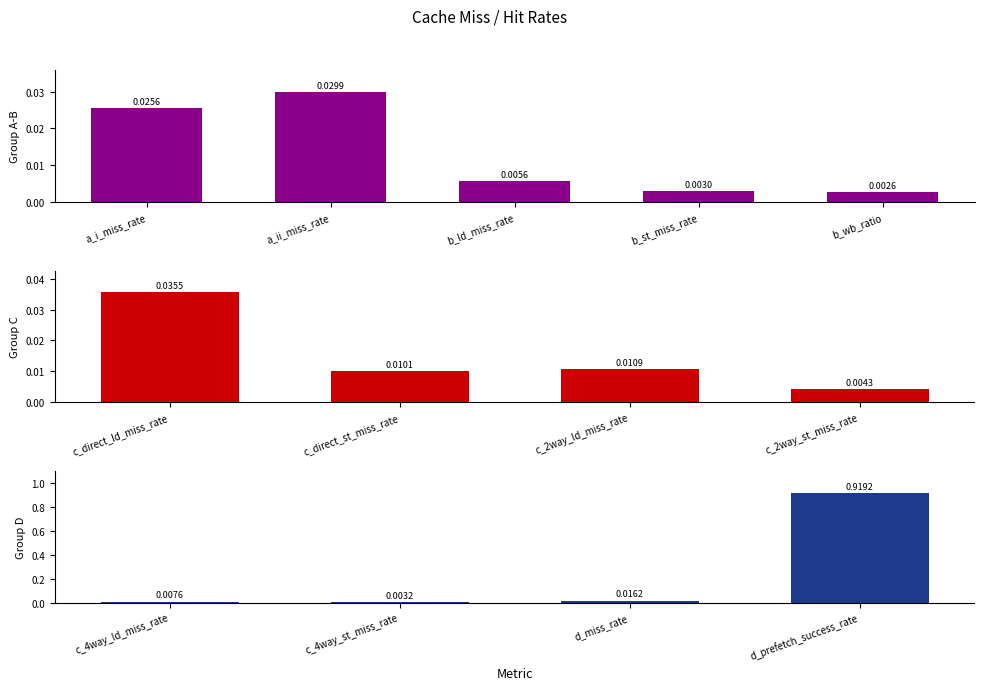

Does the chart contain stacked bars?

No